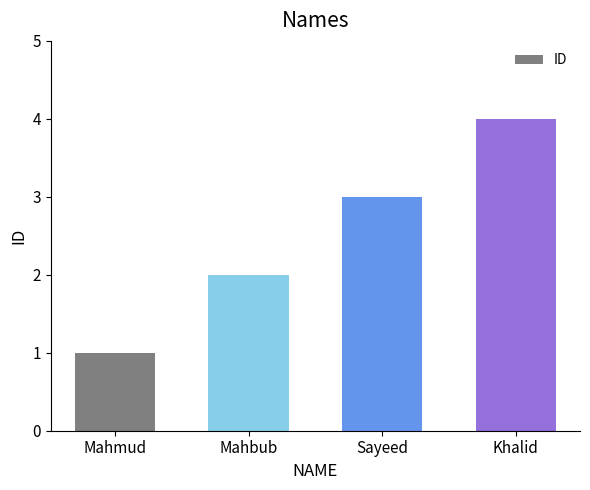

Approximately how many times larger is the value at Mahbub compared to Mahmud?

2.0